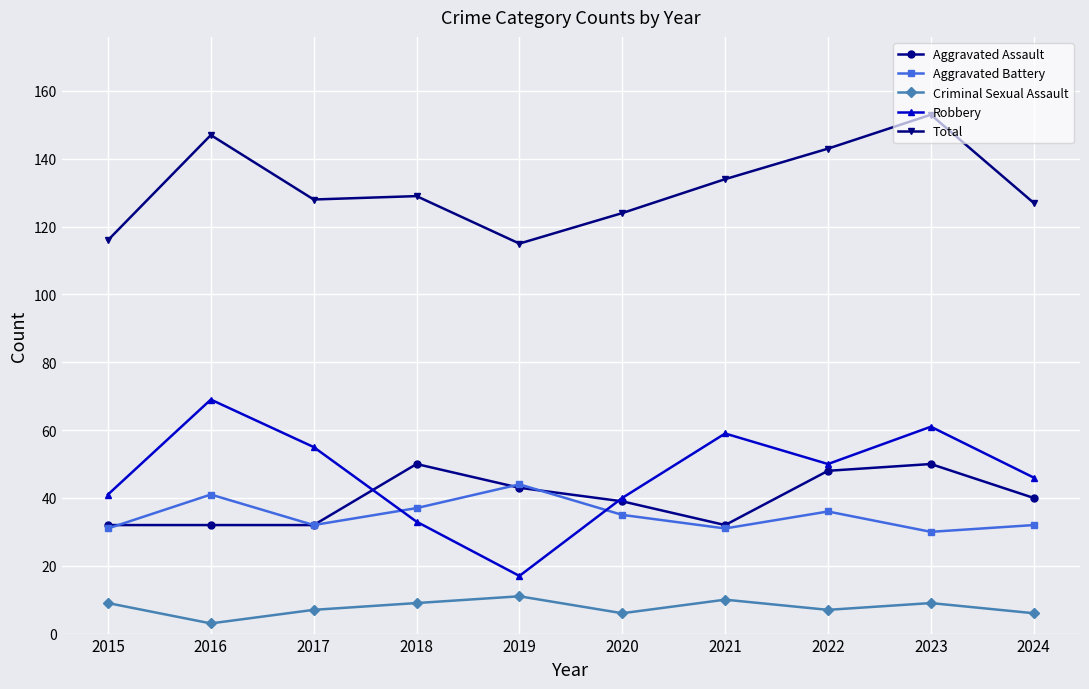

Which series has the largest range (max minus min)?

Robbery